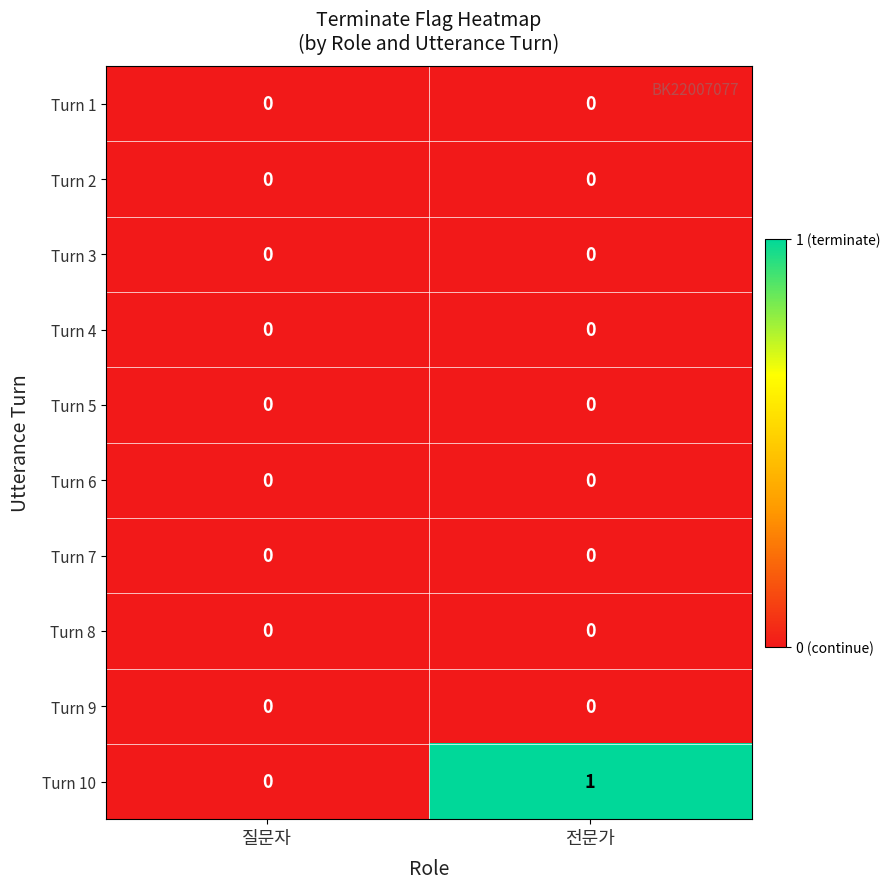

Is it true that Turn 9 equals 0 at 질문자?

True